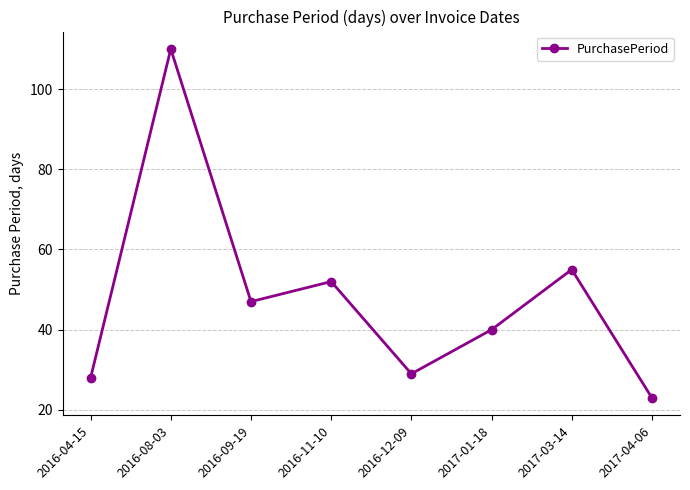

What is the difference between the values at 2016-12-09 and 2016-04-15?

1